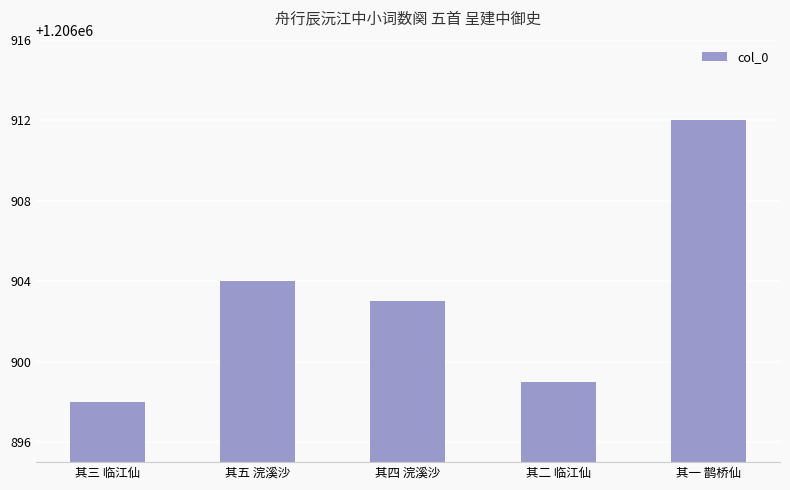

What is the value of the 3rd bar from the left?

1206903